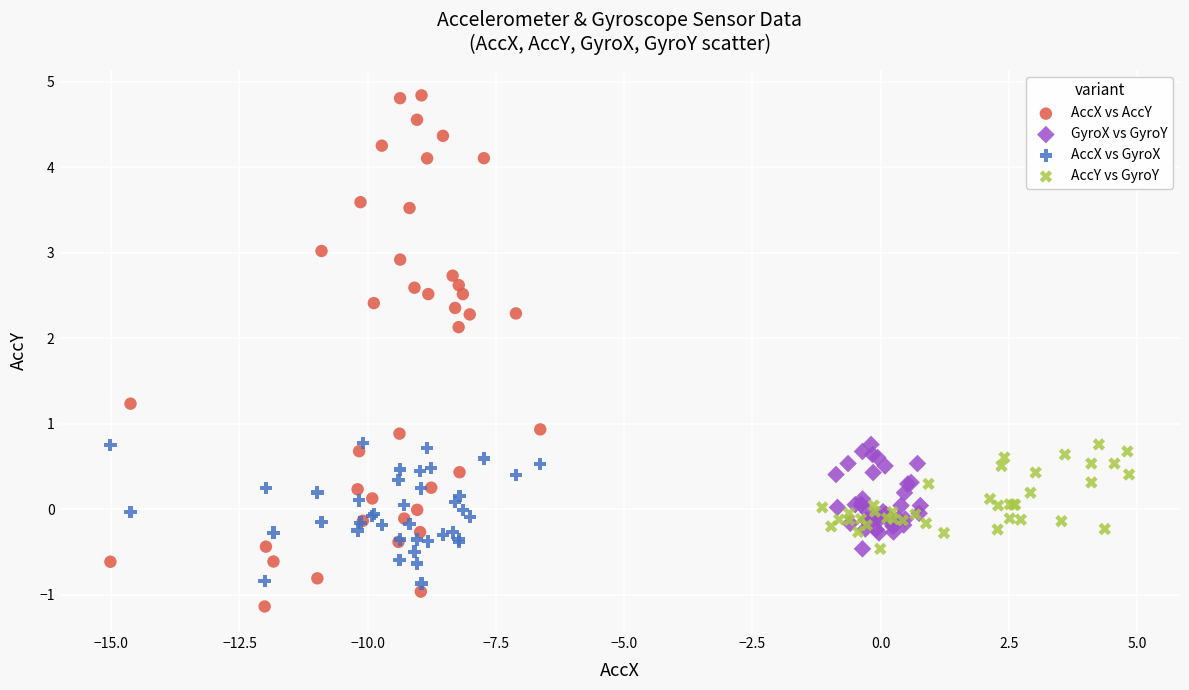

Which series has the widest spread of Y values?

AccX vs AccY